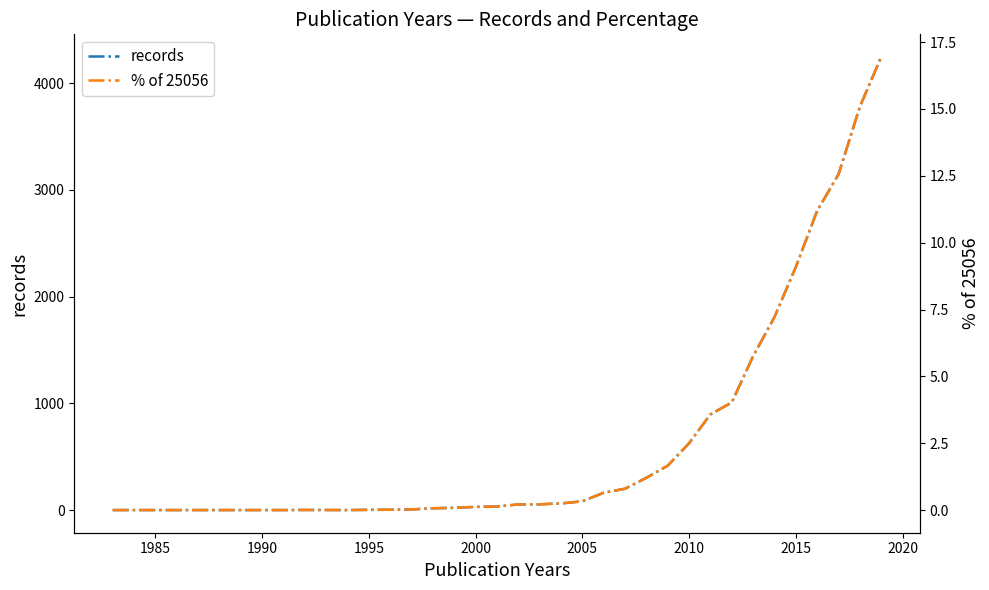

Where is records nearest to the value 2123?

2015